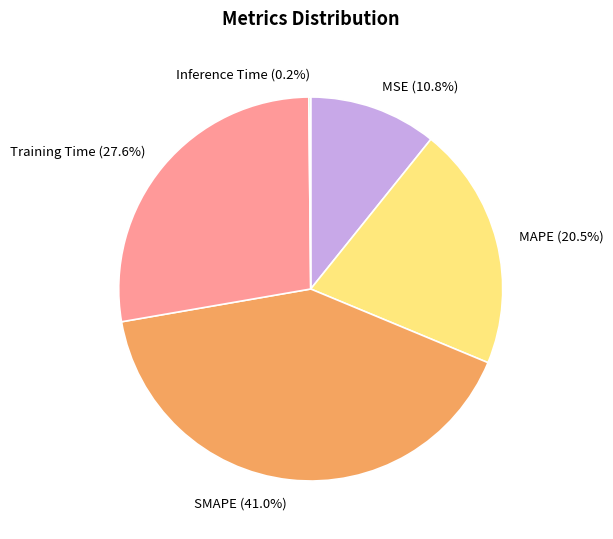

Is the sum of SMAPE and MSE greater than half?

Yes